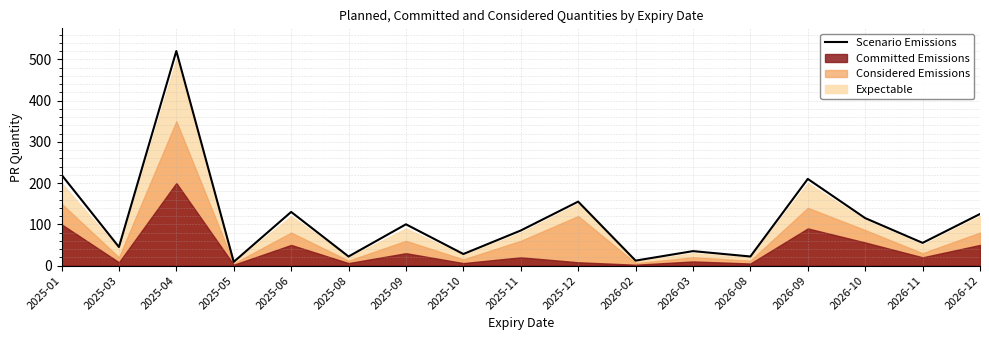

Where does the data first go above 85?

2025-01